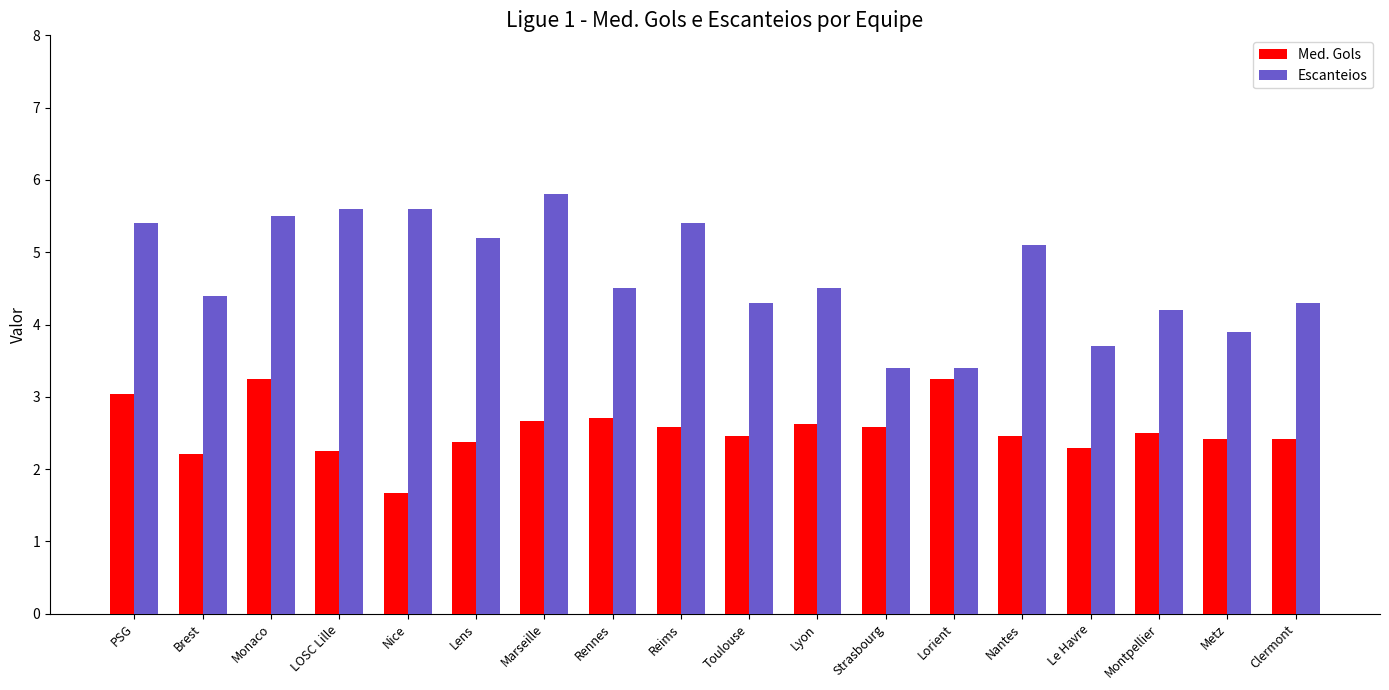

True or false: Med. Gols has a value of 2.8 at Nice.

False